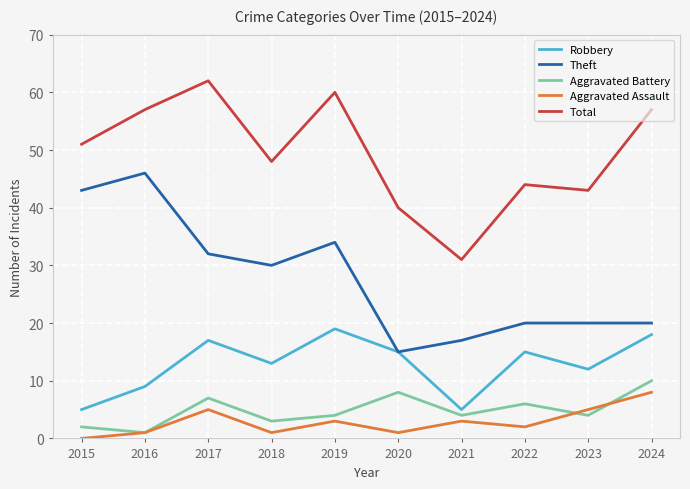

What is the sum of all Aggravated Battery values?

49